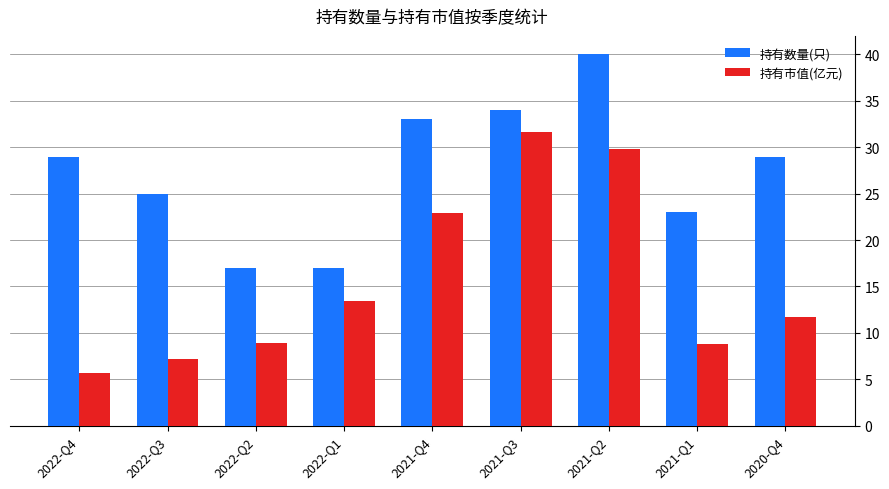

What is the sum of the 持有市值(亿元) values at 2022-Q4 and 2021-Q4?

28.6